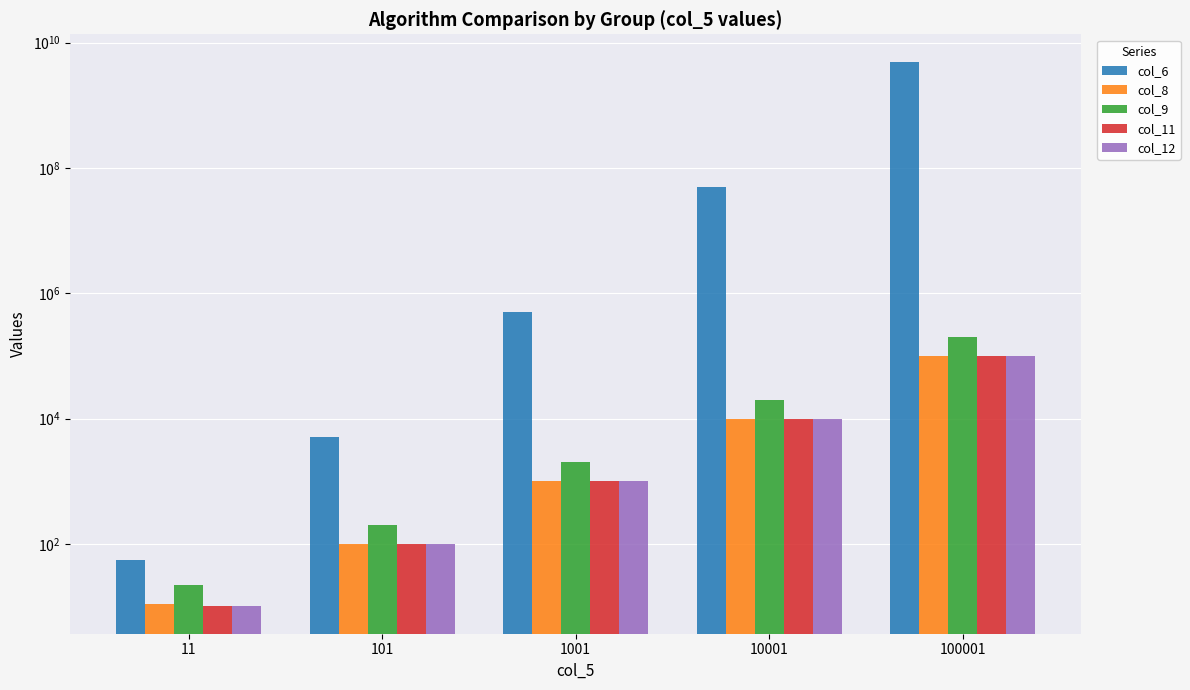

How many bars are there in total?

25